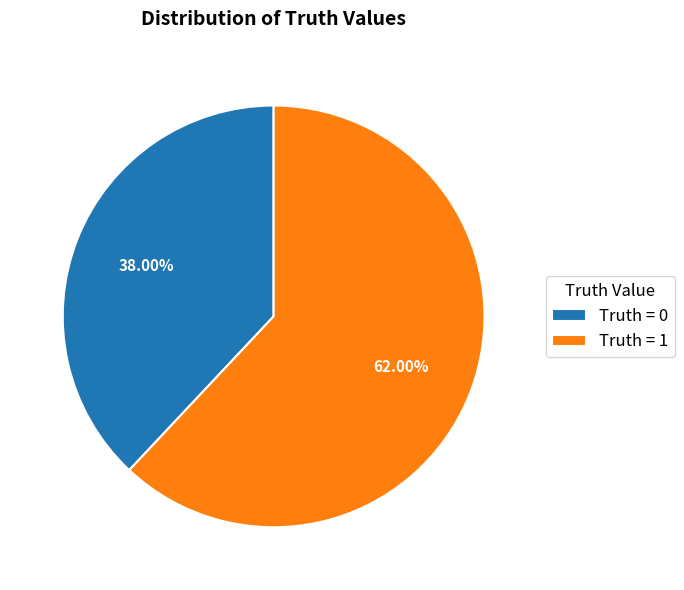

What is the ratio of the value at Truth = 0 to the value at Truth = 1?

0.6